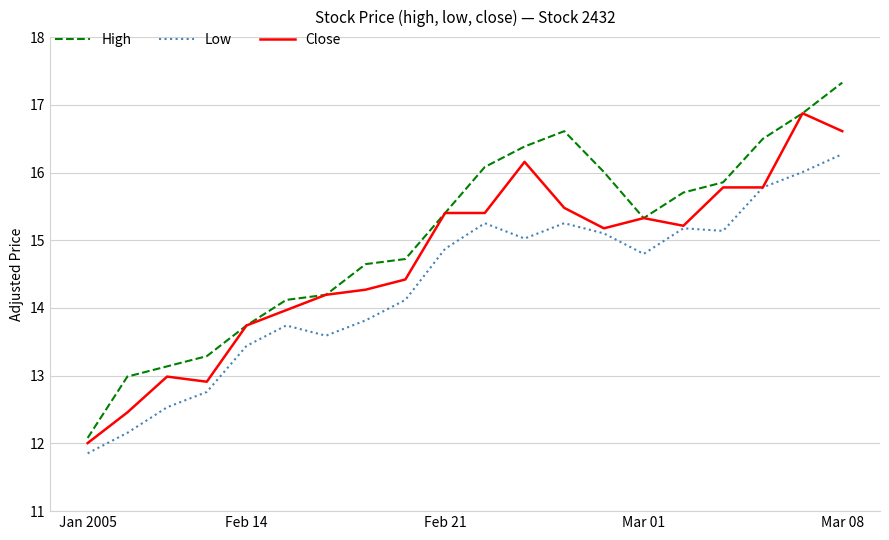

Count the number of categories in the chart.

20